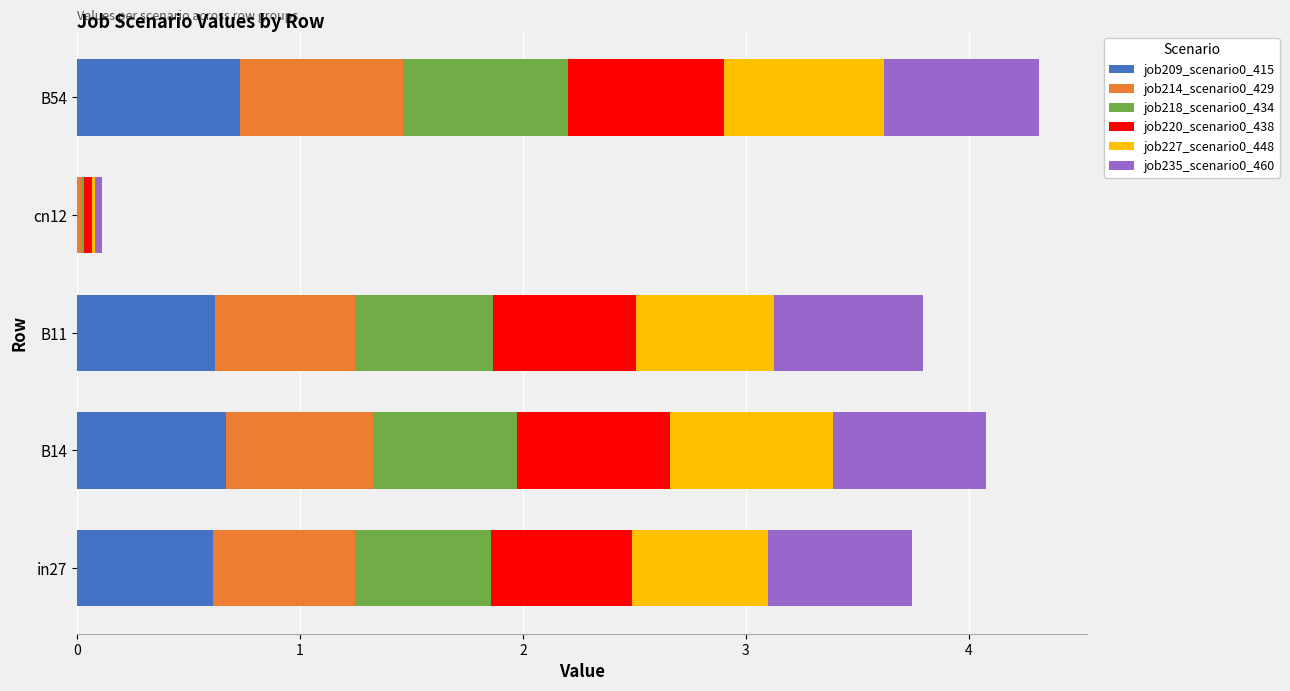

What is the total value across all series at B54?

4.3